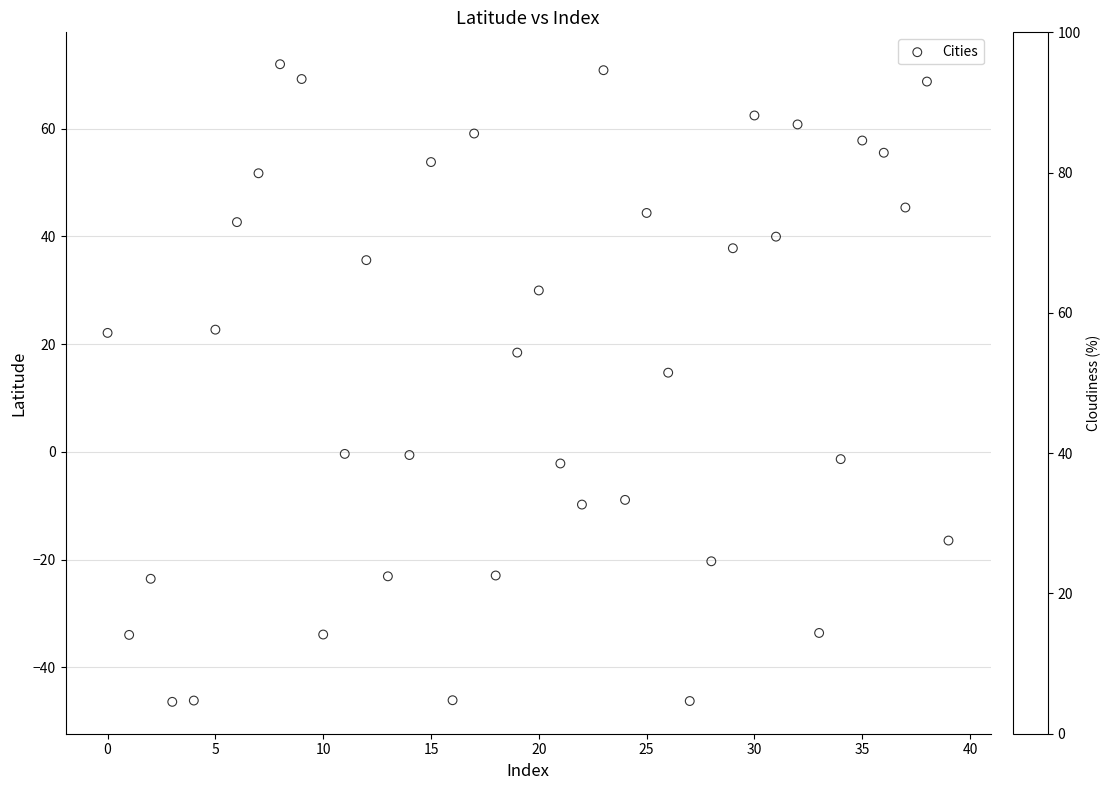

What is the range of Y values (max minus min)?

118.4